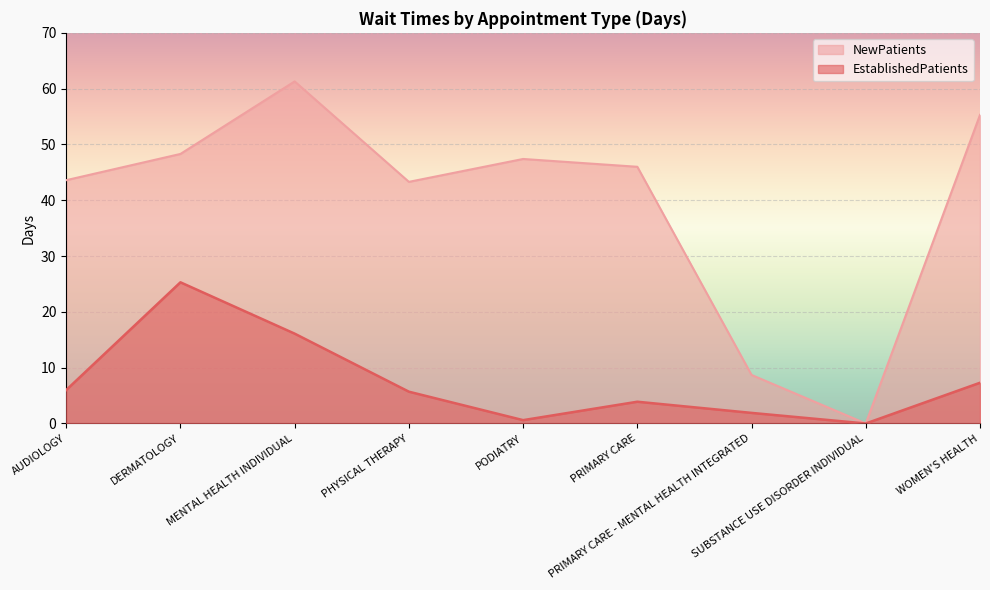

What are all the series names shown in the legend?

NewPatients, EstablishedPatients